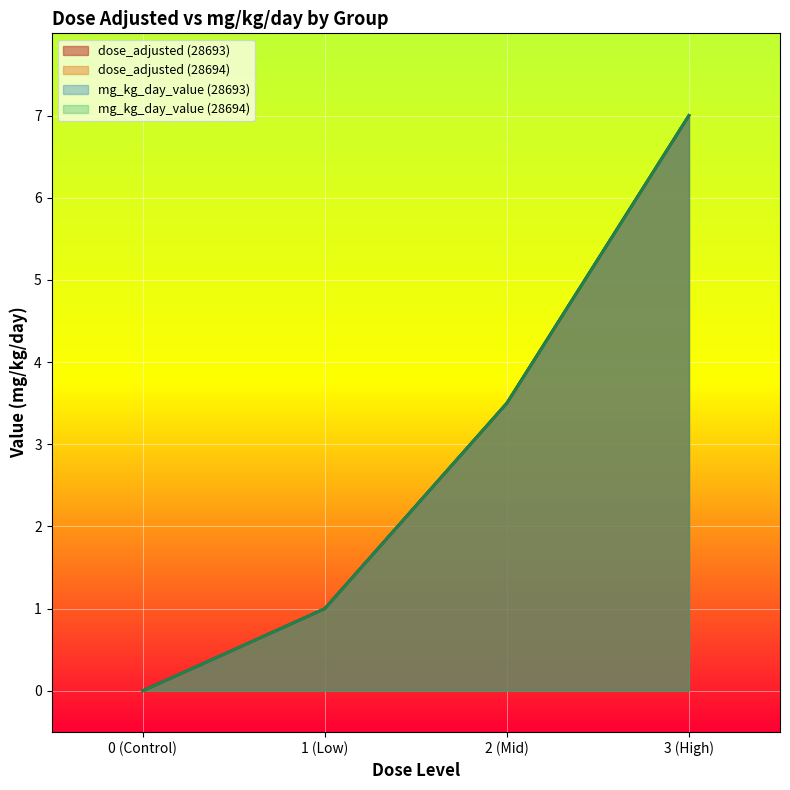

At 28693-1, list the series in order from largest to smallest.

dose_adjusted, mg_kg_day_value